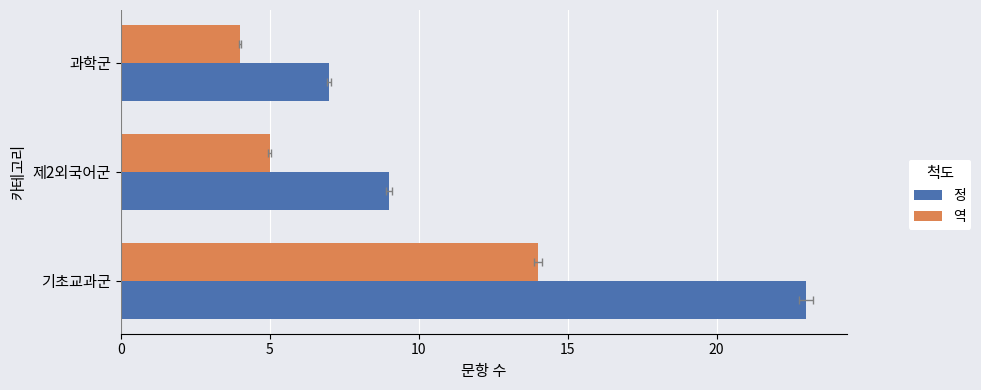

What is the value of the 정 bar at the 2nd from the left?

9